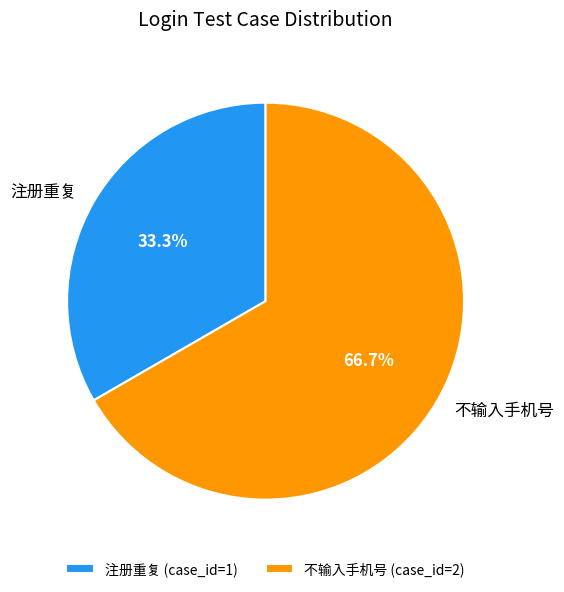

Does any single category account for the majority?

Yes